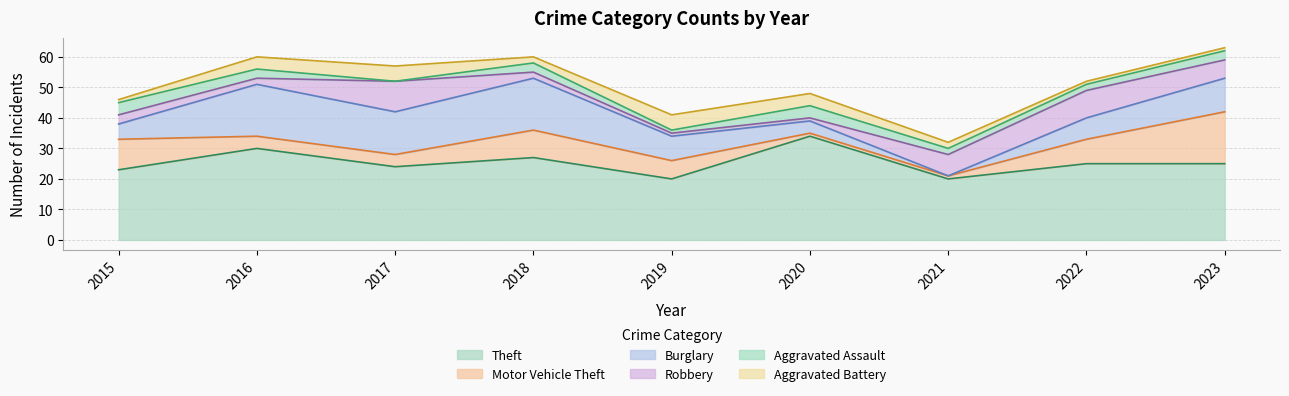

How many distinct data groups are displayed?

6